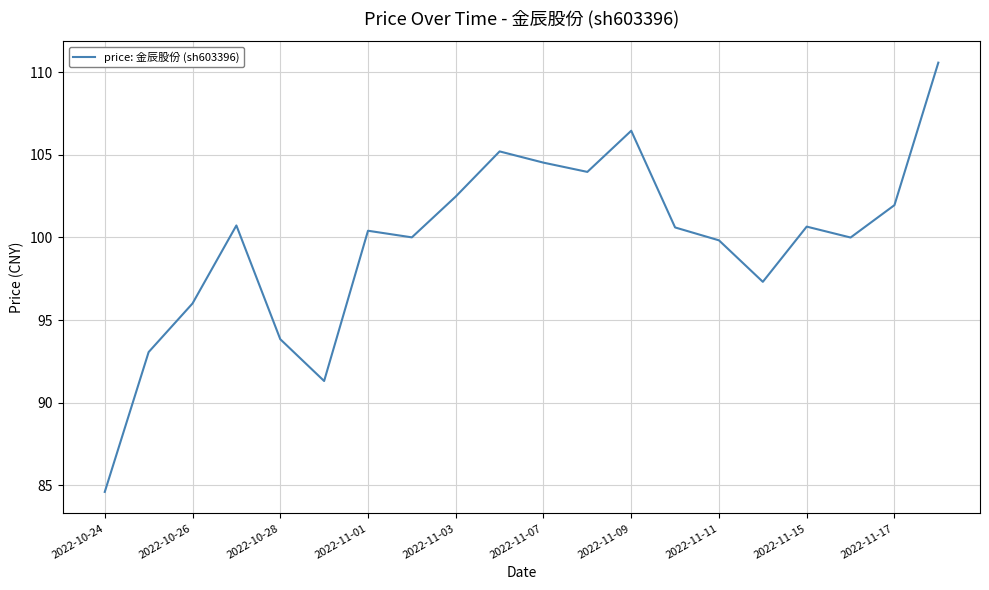

What is the greatest value displayed?

110.6